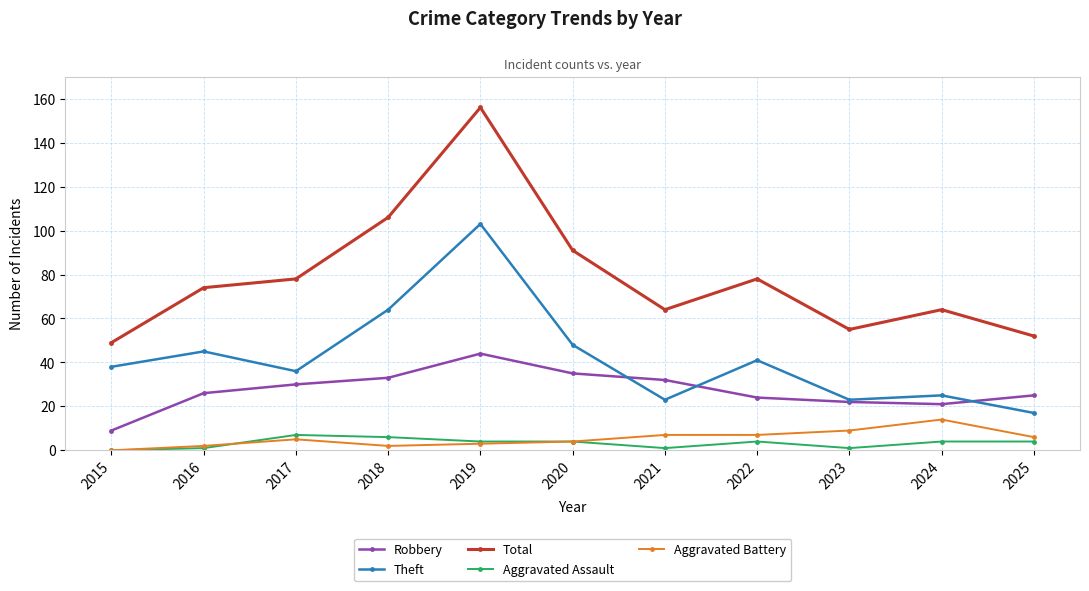

The Robbery series shows 32 at 2021. True or false?

True